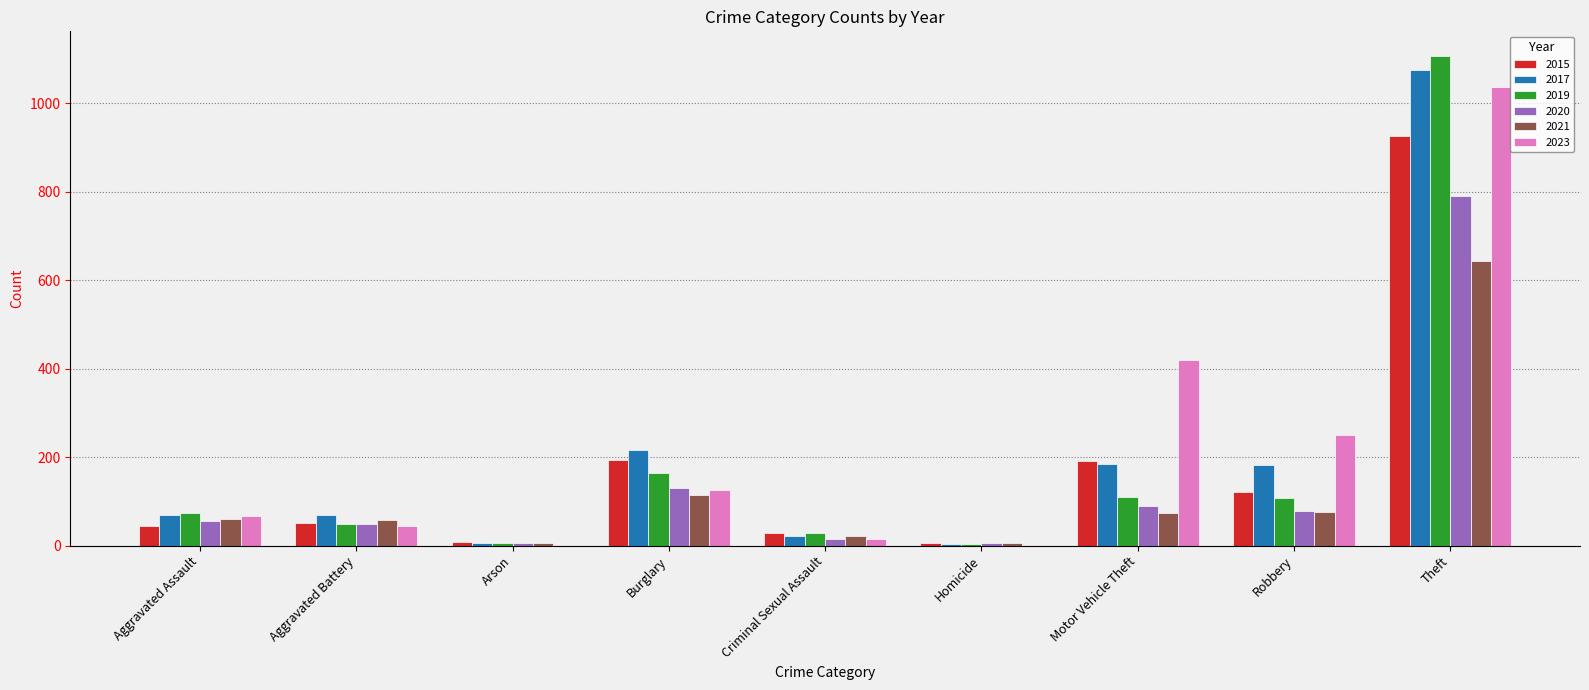

How many series are shown in this chart?

6